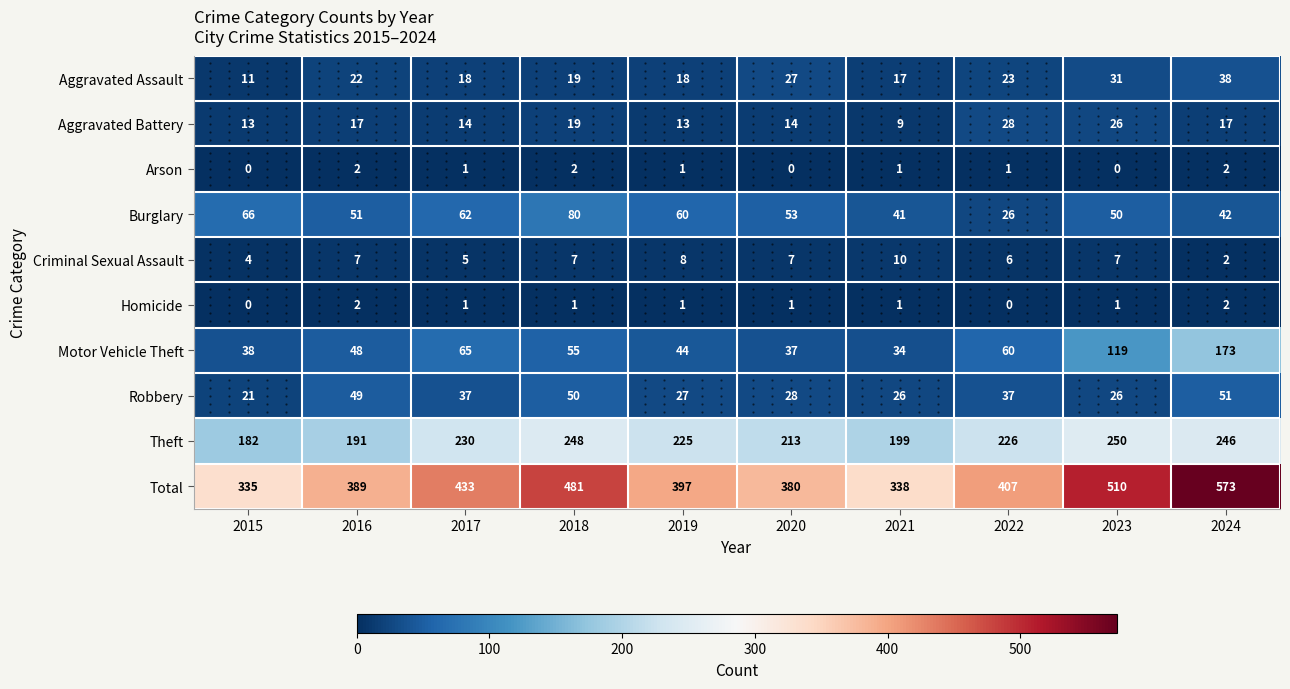

What is the difference between the maximum and minimum values in the Aggravated Assault series?

27